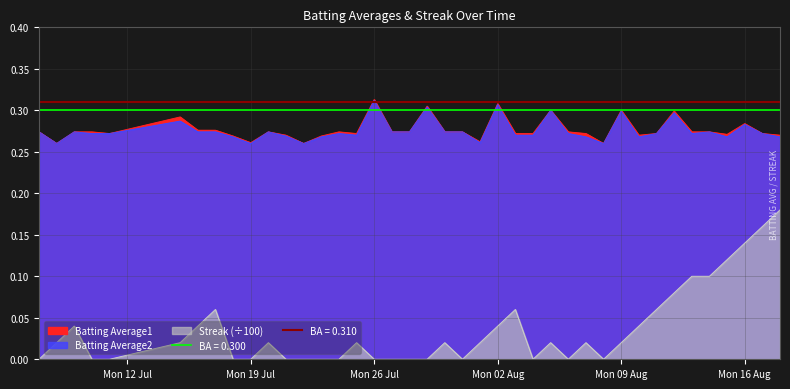

List the labels in order of Batting Average1 value, smallest first.

2010-07-08, 2010-07-22, 2010-08-08, 2010-07-19, 2010-08-01, 2010-07-18, 2010-07-23, 2010-07-21, 2010-08-10, 2010-08-18, 2010-08-15, 2010-07-11, 2010-07-25, 2010-08-03, 2010-08-04, 2010-08-07, 2010-08-11, 2010-08-17, 2010-07-07, 2010-07-09, 2010-07-10, 2010-07-20, 2010-07-24, 2010-07-27, 2010-07-28, 2010-07-30, 2010-07-31, 2010-08-06, 2010-08-13, 2010-08-14, 2010-07-16, 2010-07-17, 2010-08-16, 2010-07-15, 2010-08-12, 2010-08-05, 2010-08-09, 2010-07-29, 2010-08-02, 2010-07-26